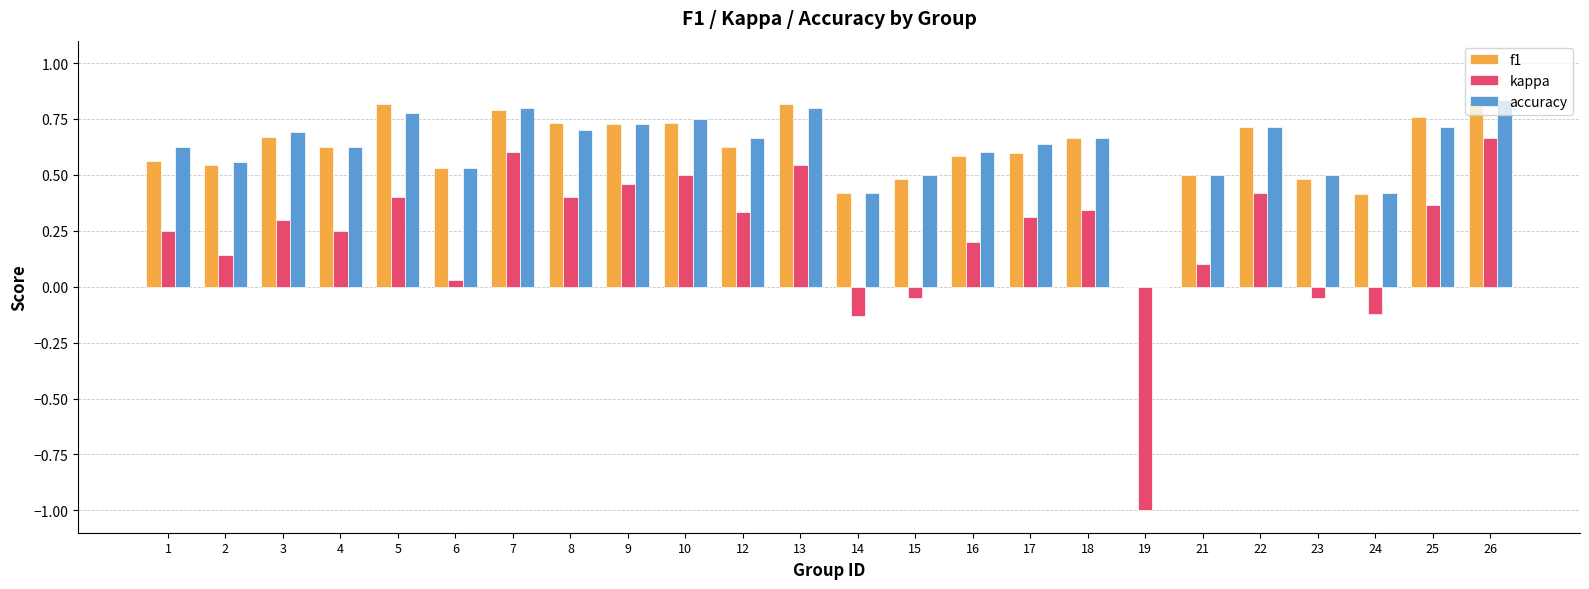

At which category is the sum across all series the highest?

26